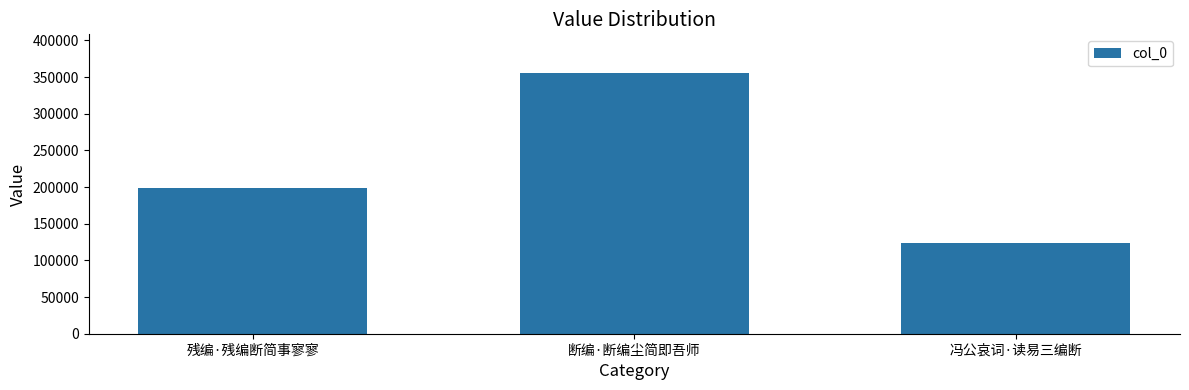

What is the maximum value shown in the chart?

354956